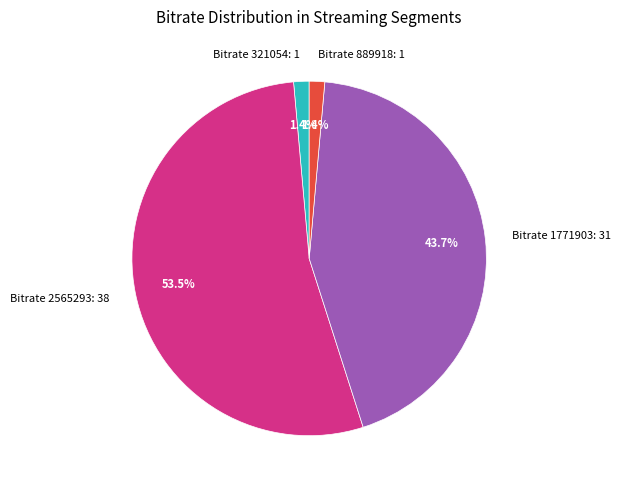

How many segments does this pie chart have?

4